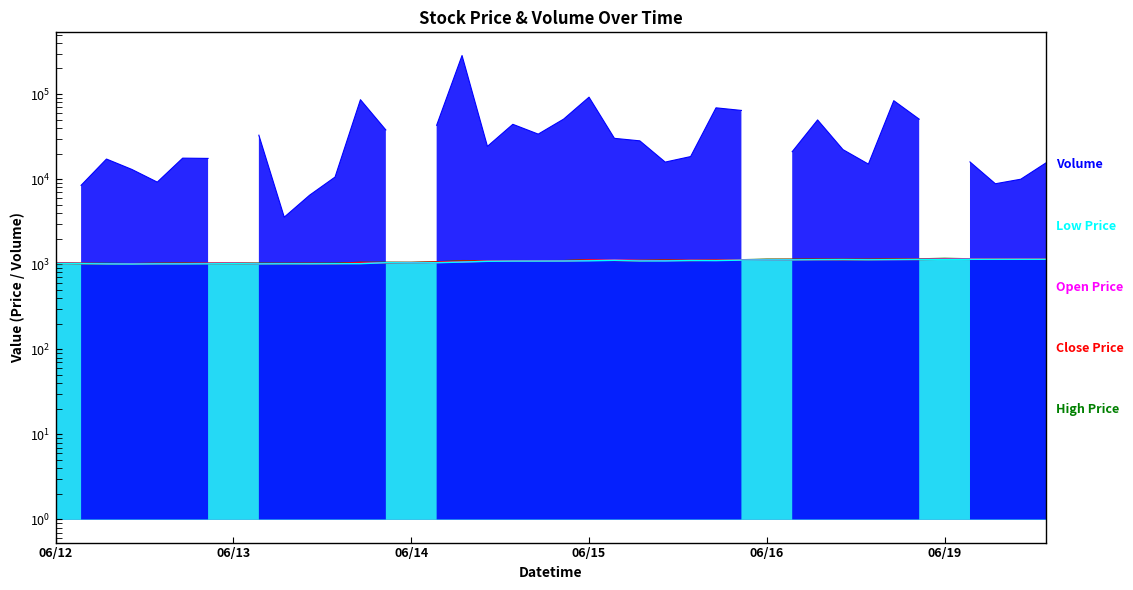

True or false: High has more than 2 points higher than both neighbors.

True